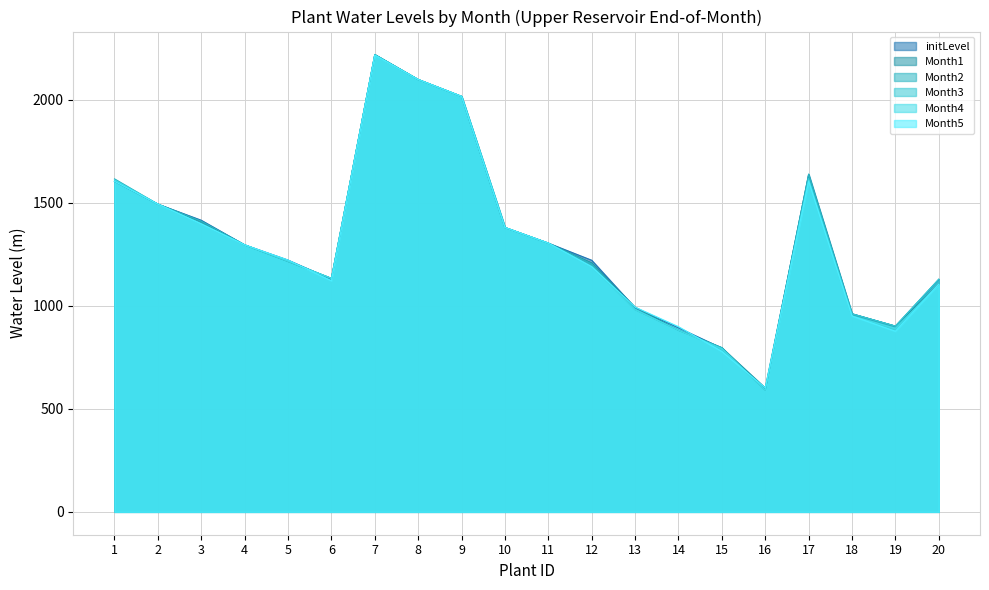

Which series changed the most between 8 and 9?

initLevel